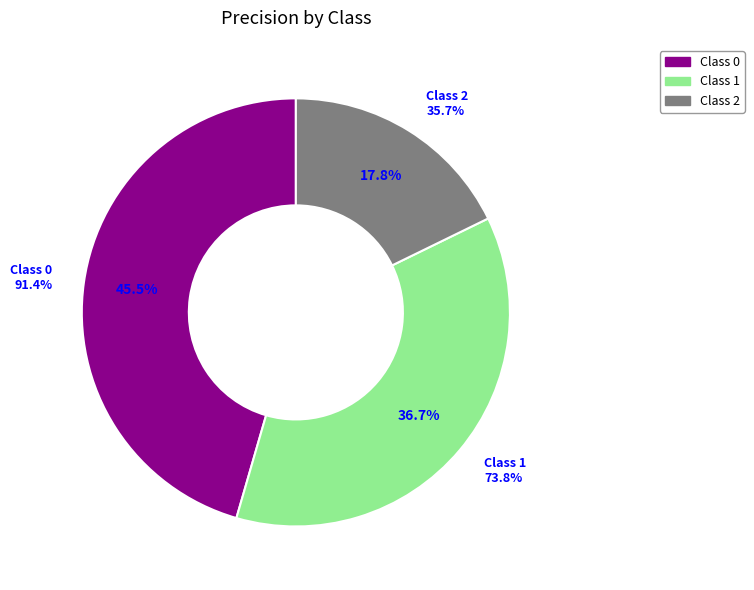

Between 1 and 2, which is larger?

1